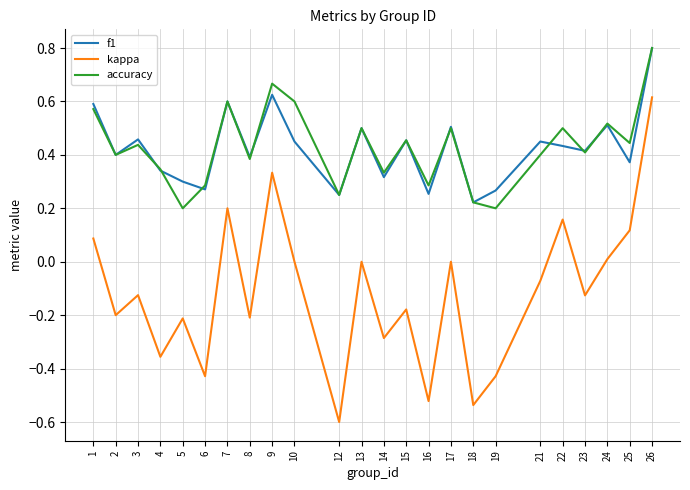

What are all the series names shown in the legend?

f1, kappa, accuracy